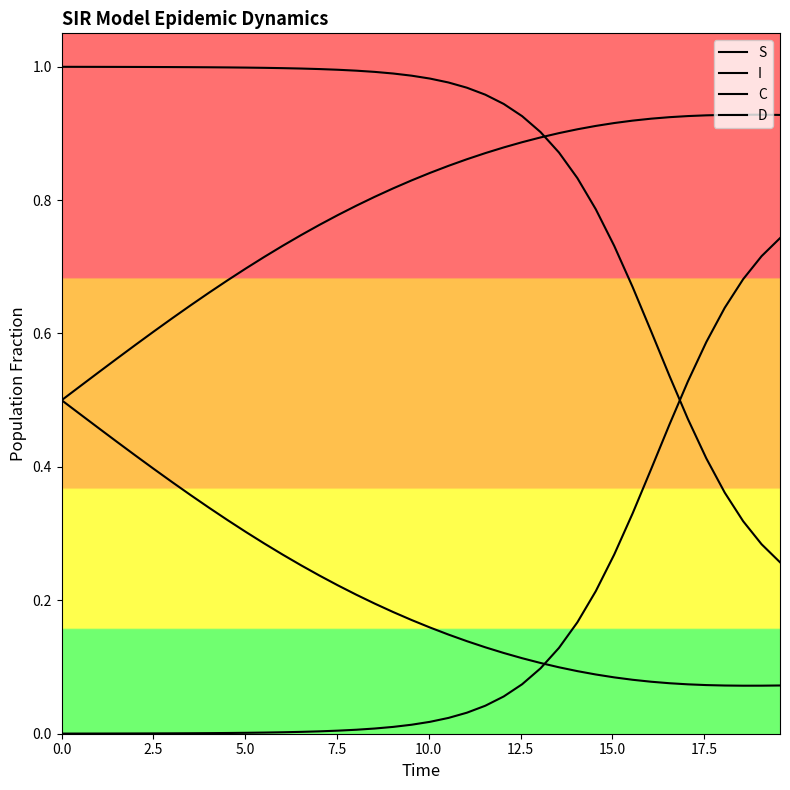

Does the chart display data point markers on the line(s)?

No